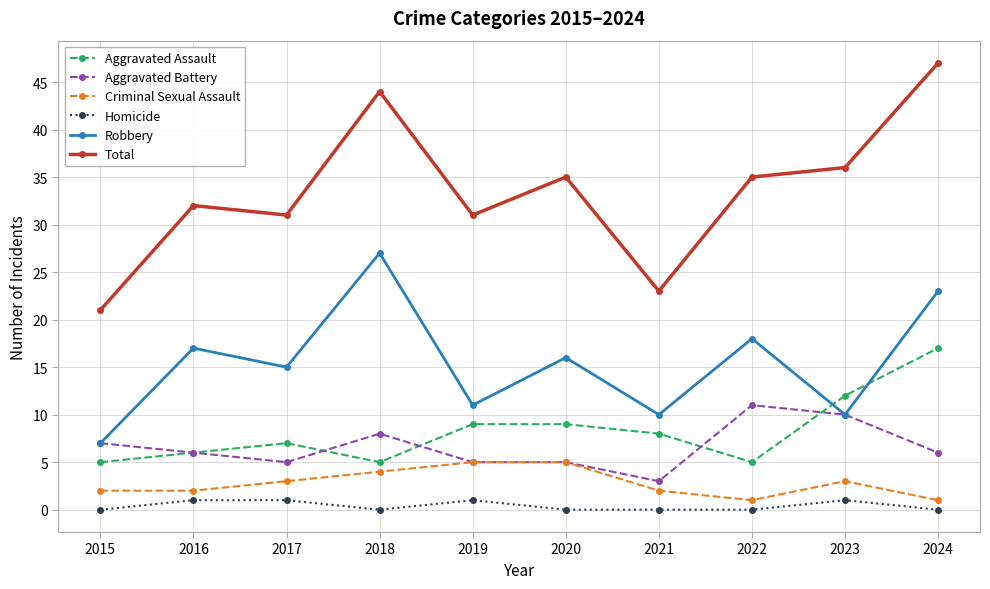

What is the value of the Criminal Sexual Assault point at the 10th from the left?

1